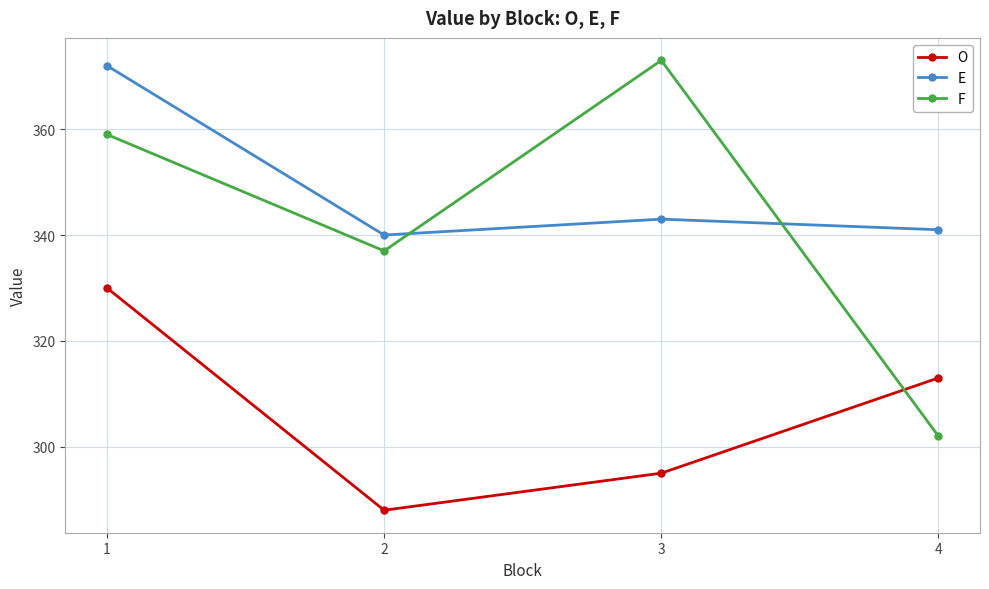

How many interior local peaks does the E series have?

1